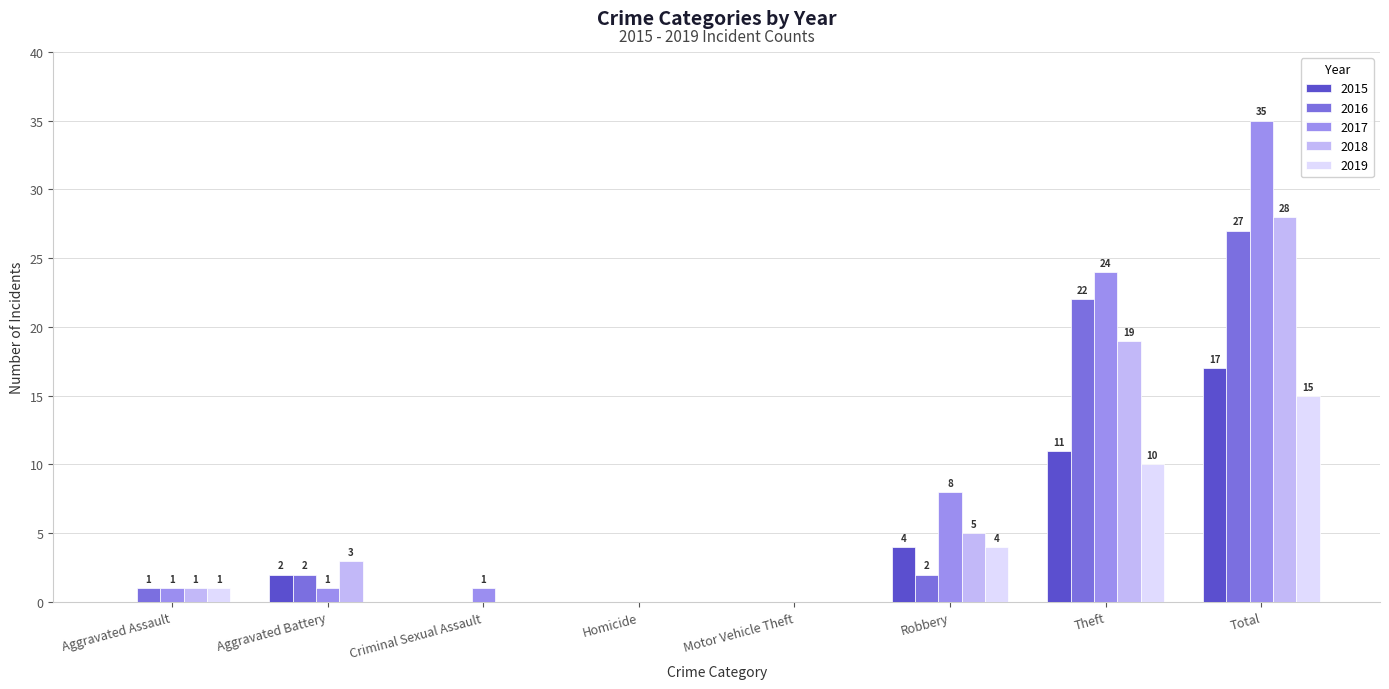

The 2016 series shows 0 at Criminal Sexual Assault. True or false?

True